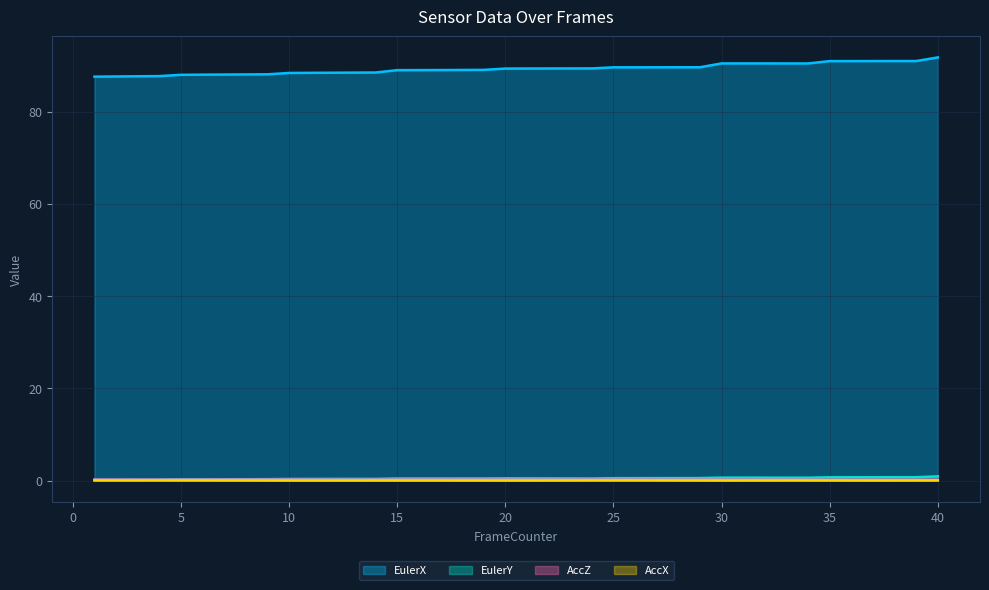

At which category does the chart reach its minimum across all series?

11